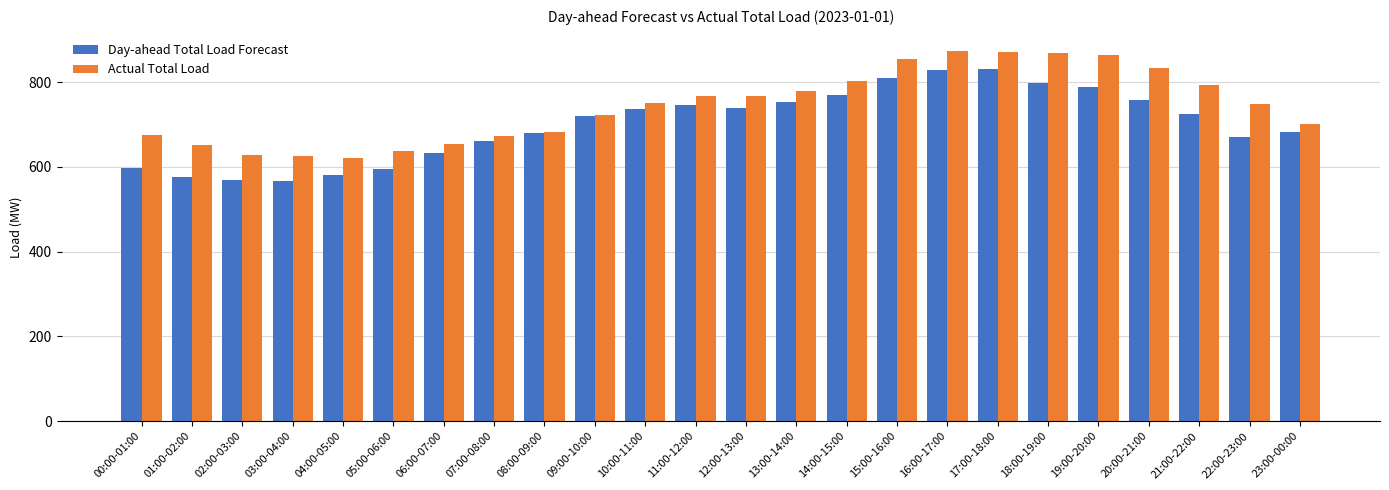

Is the value of Actual Total Load at 00:00-01:00 greater than the value of Day-ahead Total Load Forecast at 09:00-10:00?

No